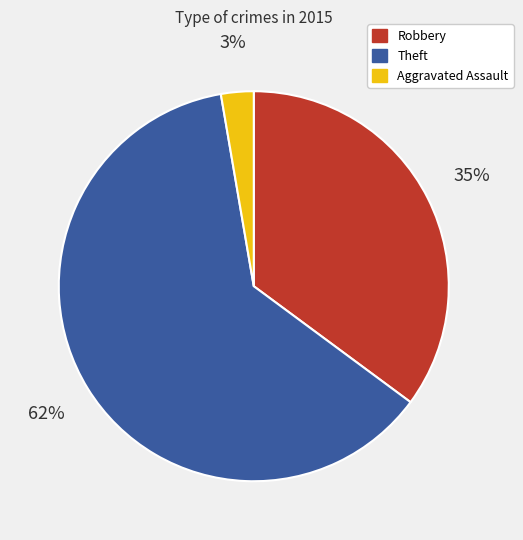

Is there any slice that represents more than half of the pie?

Yes